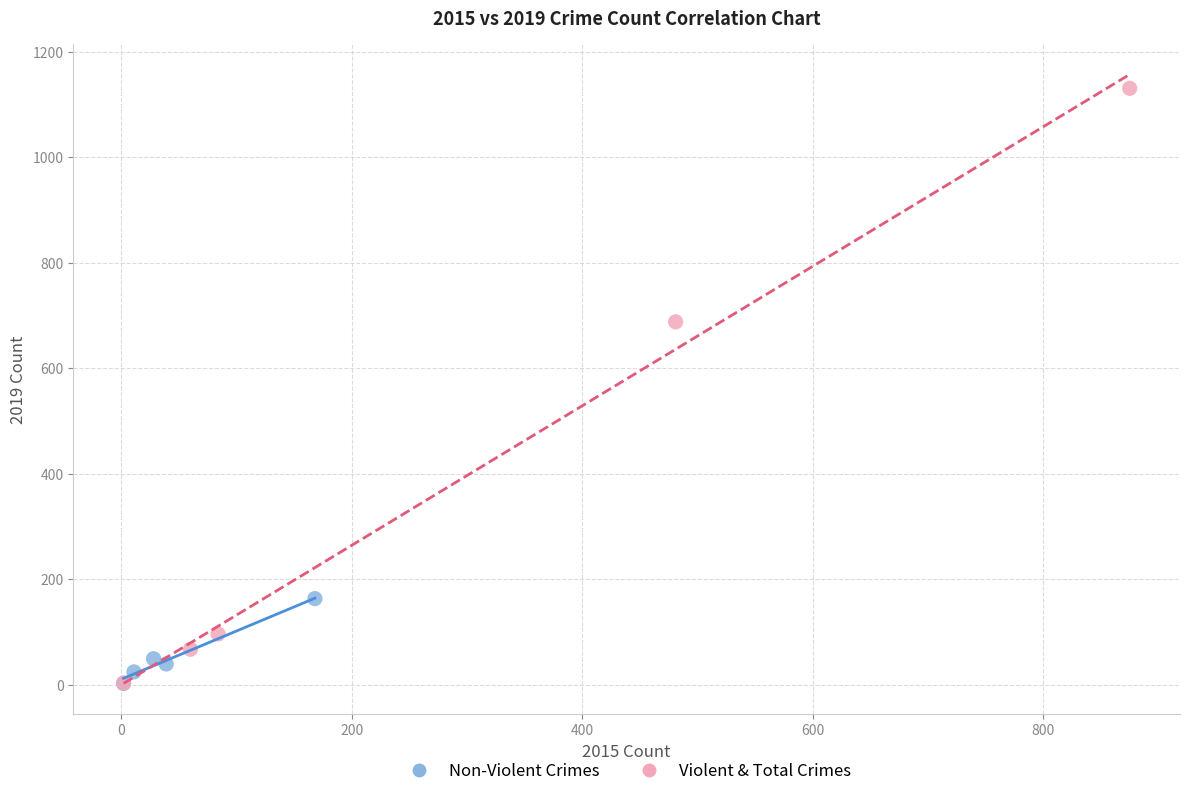

Which series has the largest Y range (max minus min)?

Violent & Total Crimes